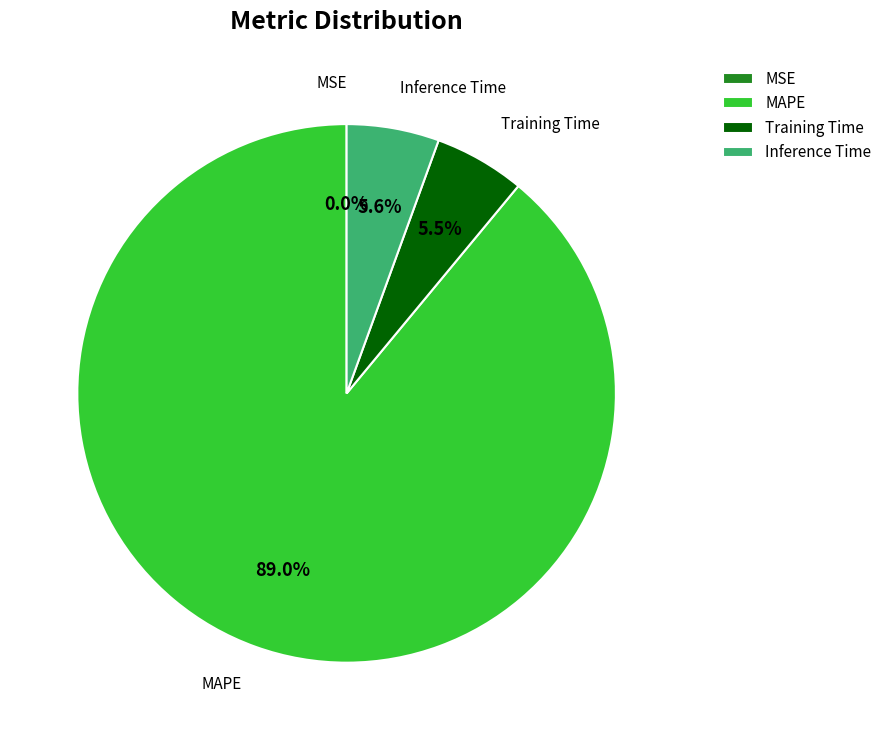

Between MAPE and Inference Time, which is larger?

MAPE